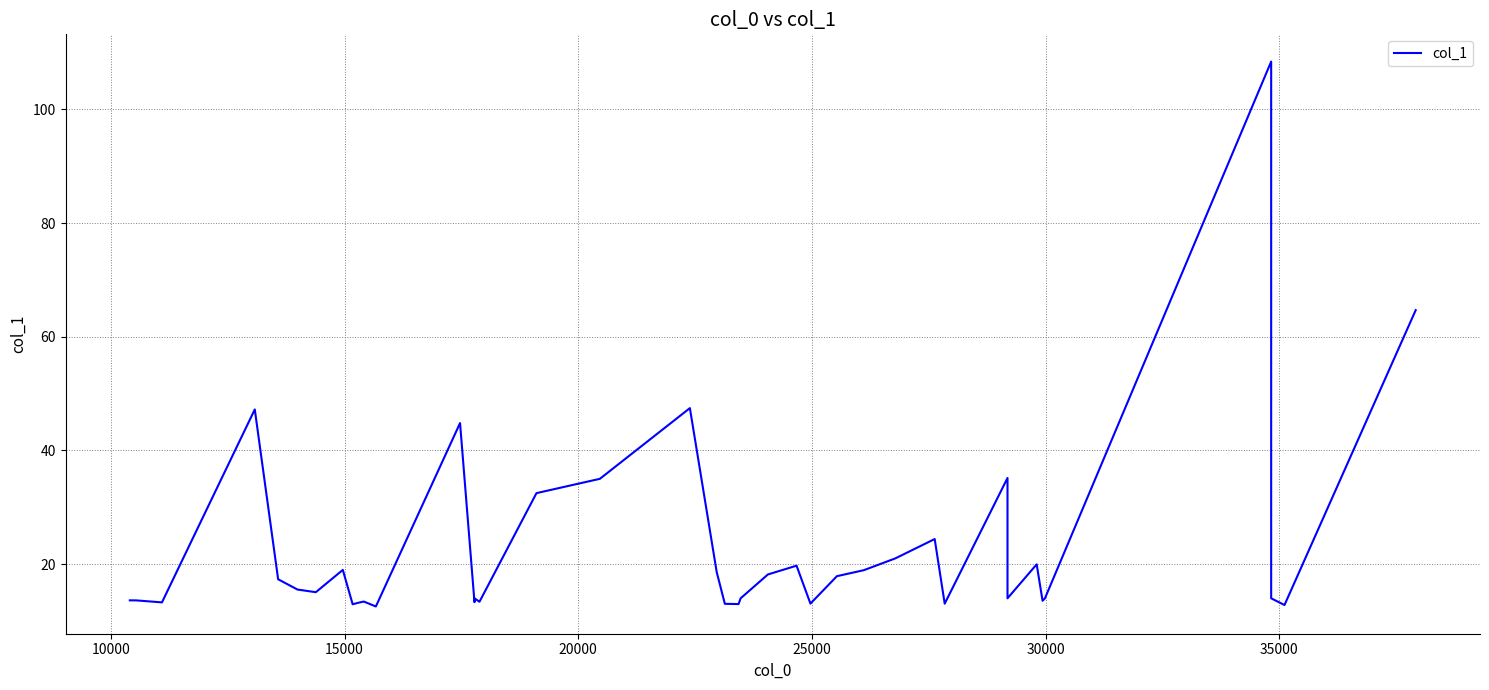

How many points are lower than both their immediate neighbors (excluding endpoints)?

12